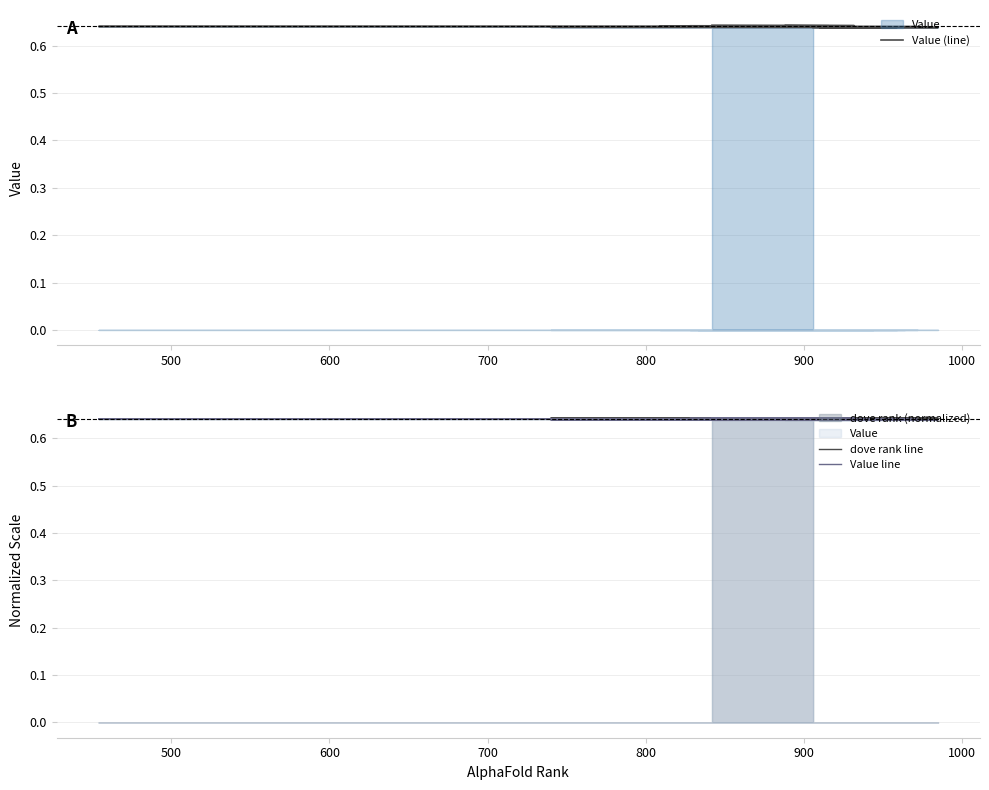

True or false: dove rank line has more than 1 points higher than both neighbors.

False